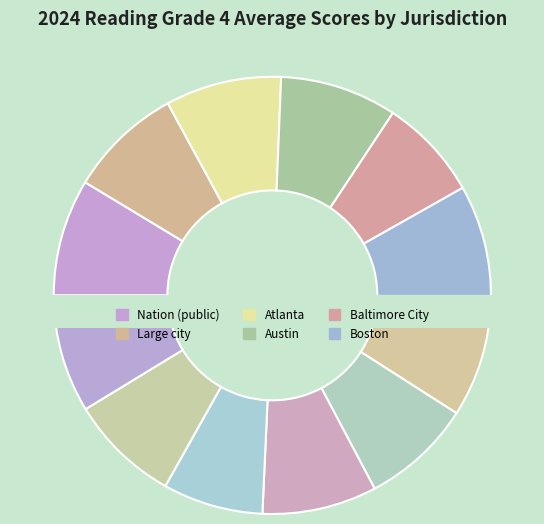

Is there a majority slice in this chart?

No